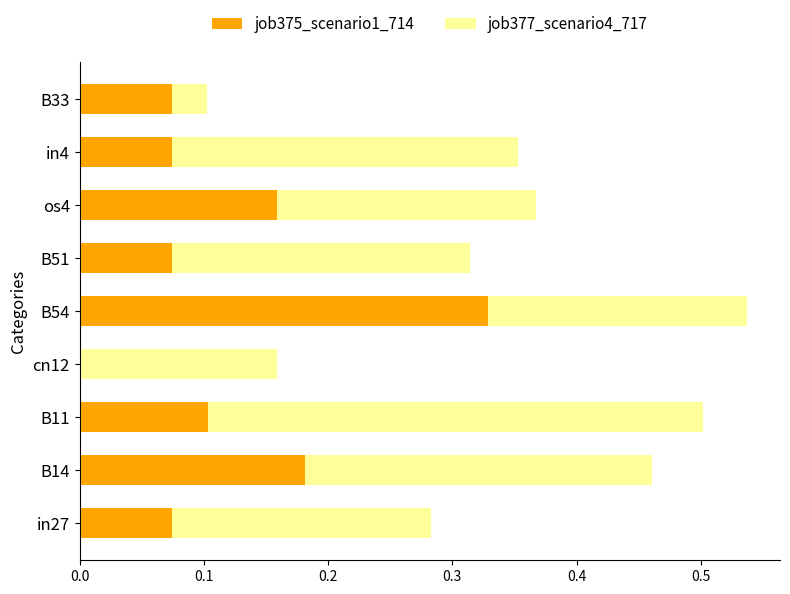

What is the sum of all job375_scenario1_714 values?

1.1